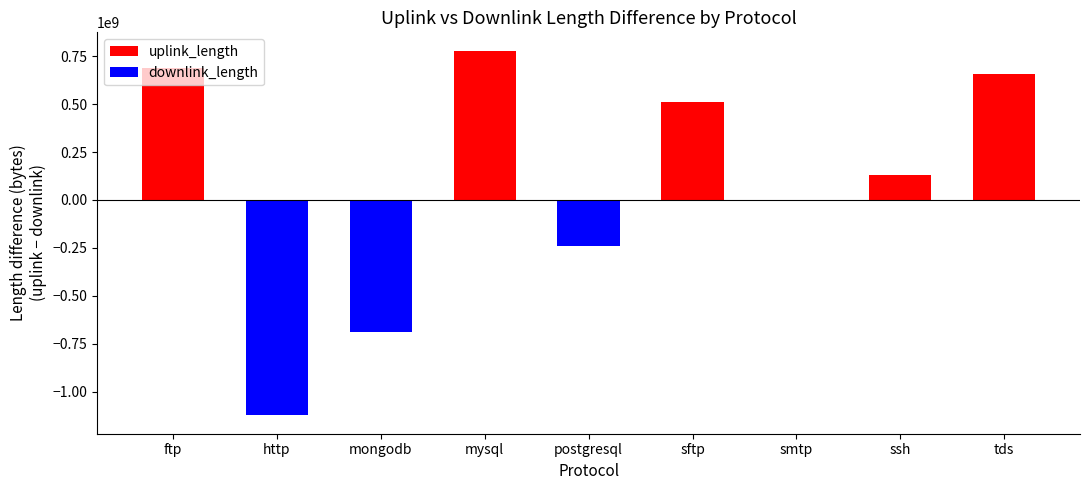

How many data points in uplink_length are less than 510043529?

4